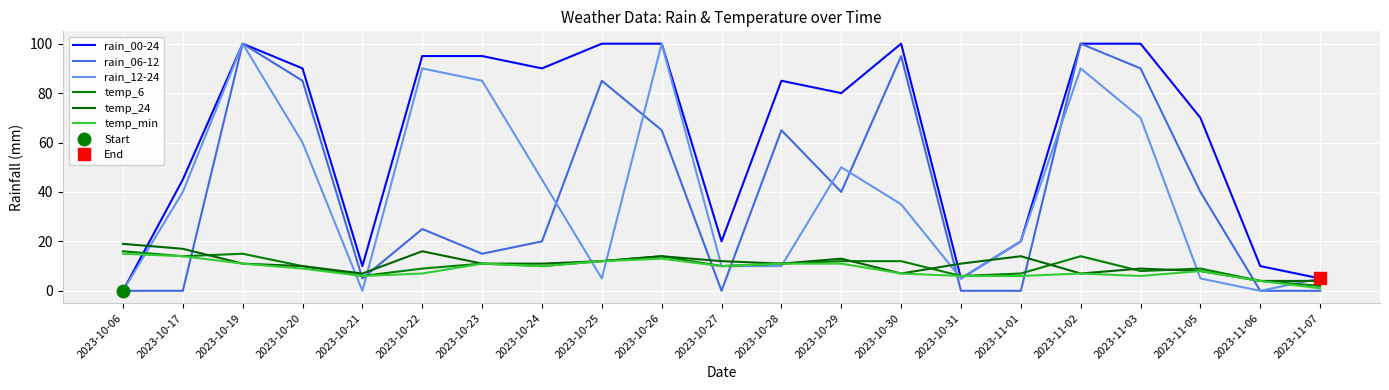

Which series has the widest spread of values?

rain_00-24